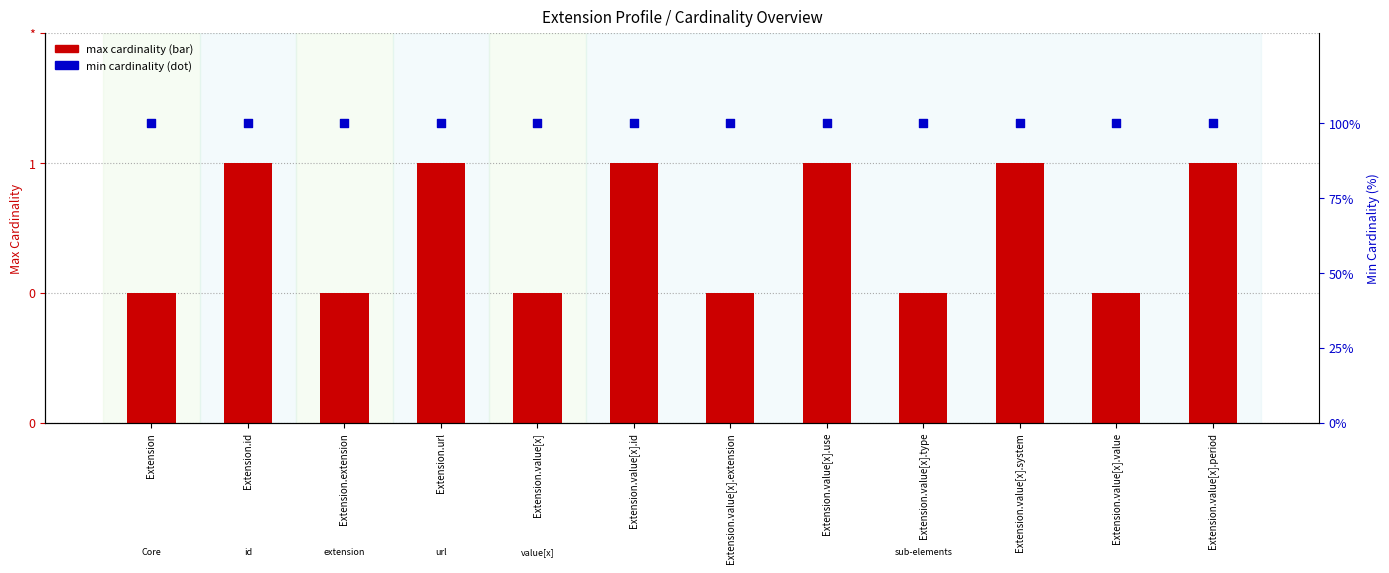

Is the value of min cardinality at Extension.value[x].id greater than the value of max cardinality at Extension.value[x].type?

Yes